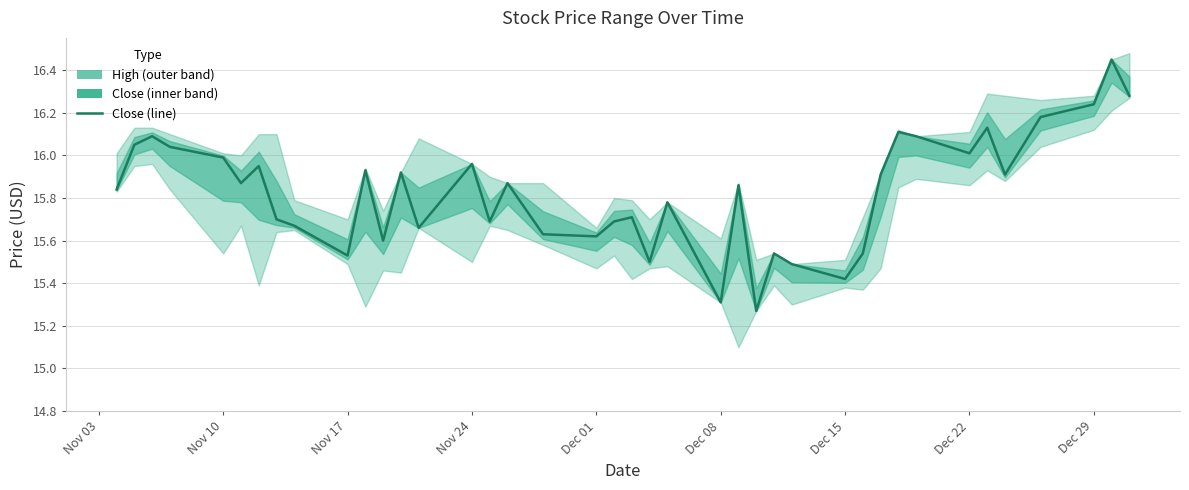

Reading left to right, extract all data points from this chart.

15.8	16.1	16.1	16.0	16.0	15.9	15.9	15.7	15.7	15.5	15.9	15.6	15.9	15.7	16.0	15.7	15.9	15.6	15.6	15.7	15.7	15.5	15.8	15.3	15.9	15.3	15.5	15.5	15.4	15.5	15.9	16.1	16.1	16.0	16.1	15.9	16.2	16.2	16.4	16.3